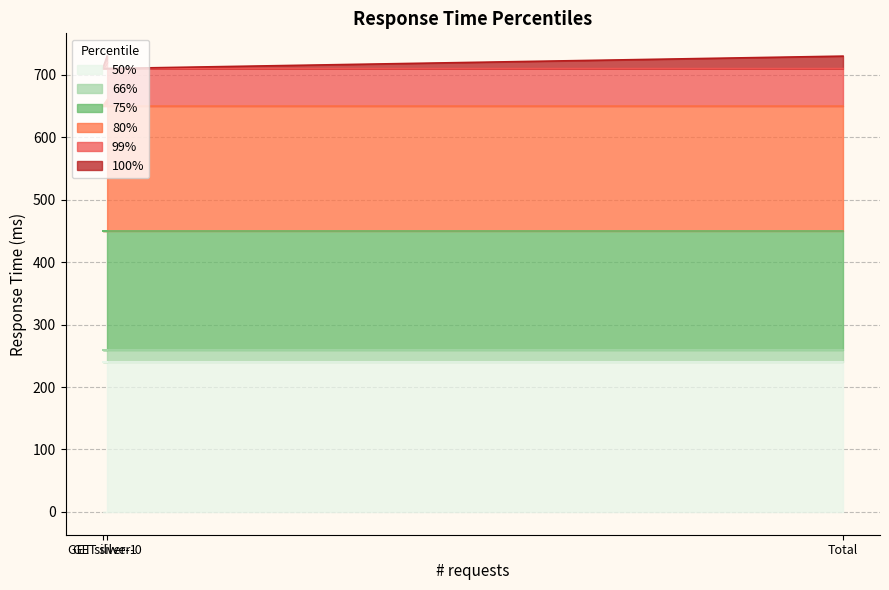

What is the minimum value for 50%?

240